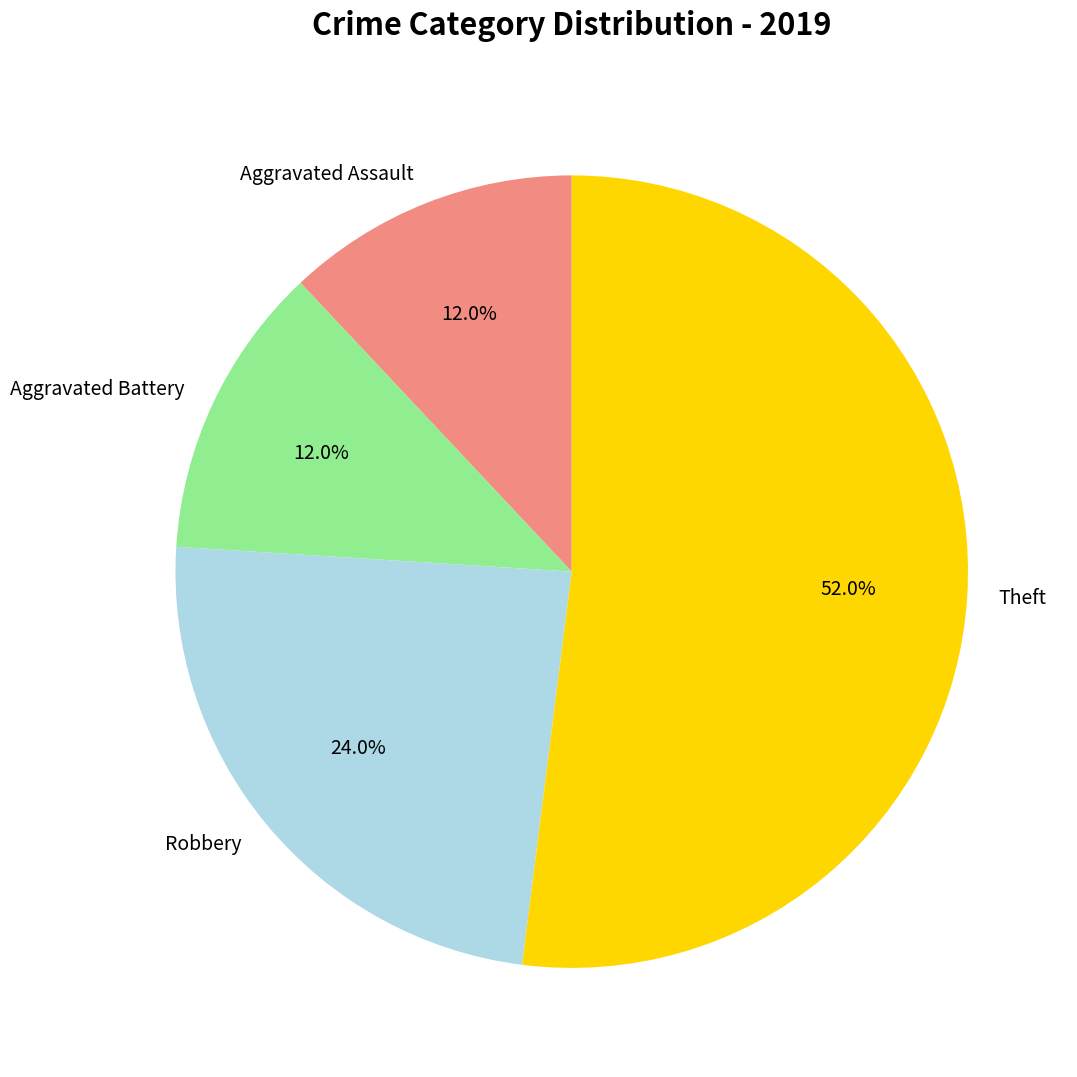

What percentage is the Aggravated Assault slice, to the nearest percent?

12%